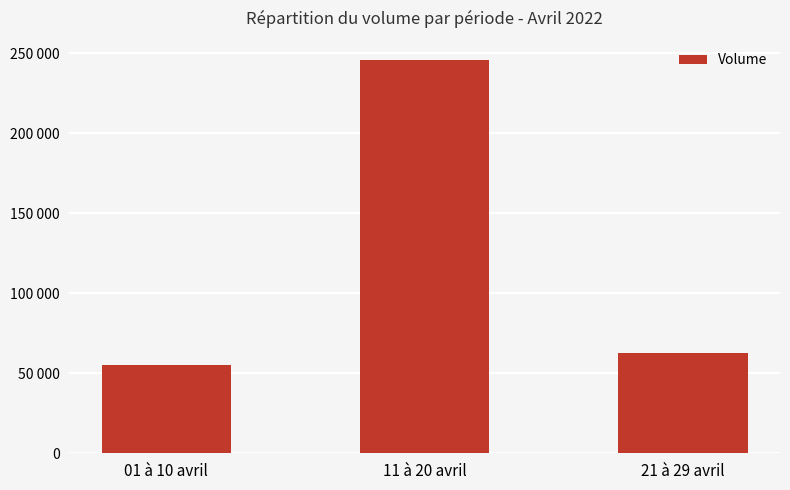

Count the number of data series in this chart.

1